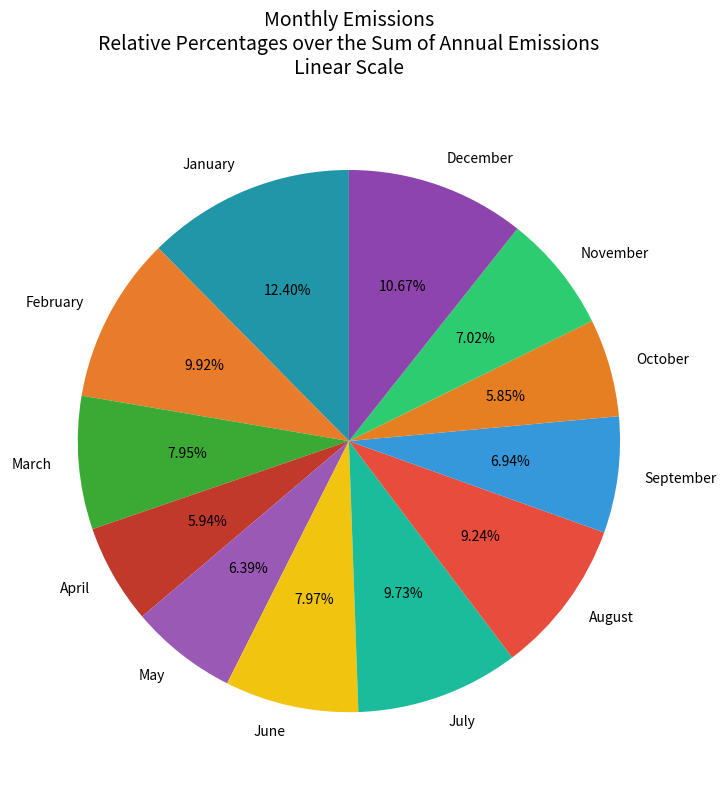

Do July and October together represent more than half of the pie?

No